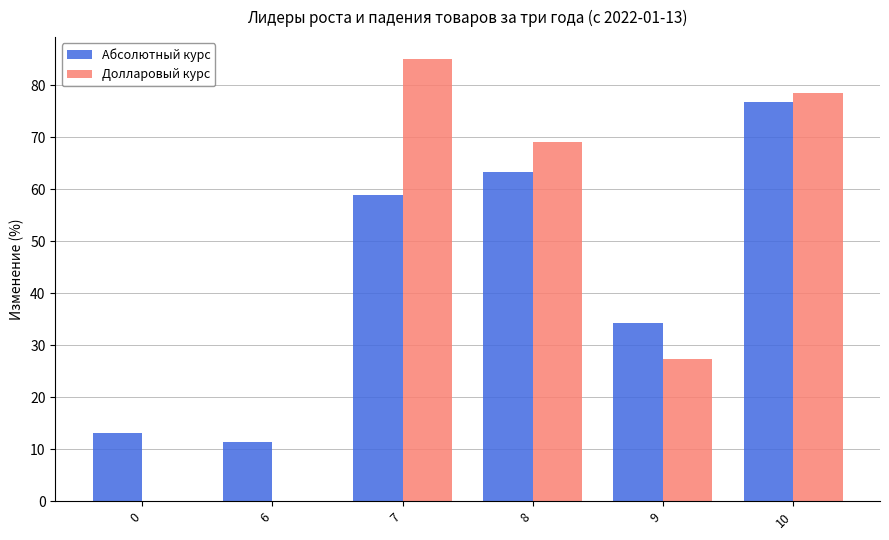

Reading left to right, list all the values displayed in this chart.

Абсолютный курс: 13.1	11.4	58.8	63.4	34.2	76.7
Долларовый курс: 0.0	0.0	85.0	69.0	27.3	78.6